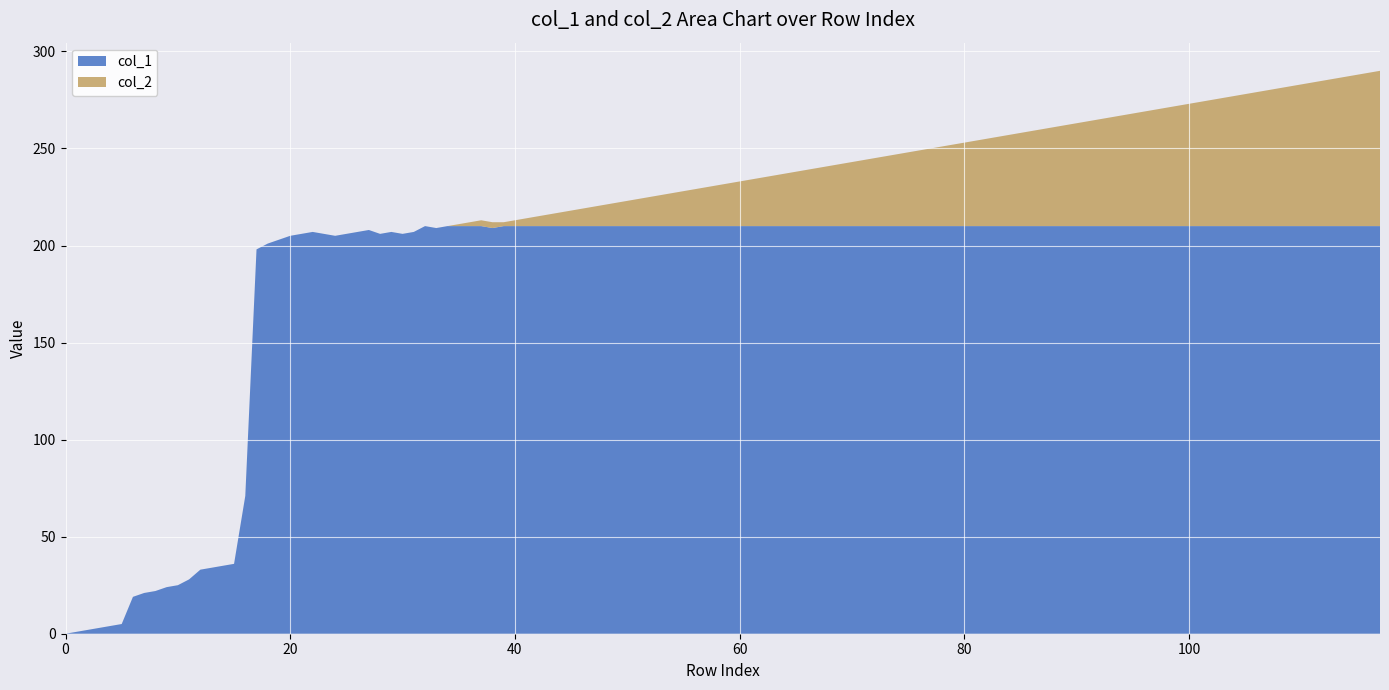

What are all the series names shown in the legend?

col_1, col_2